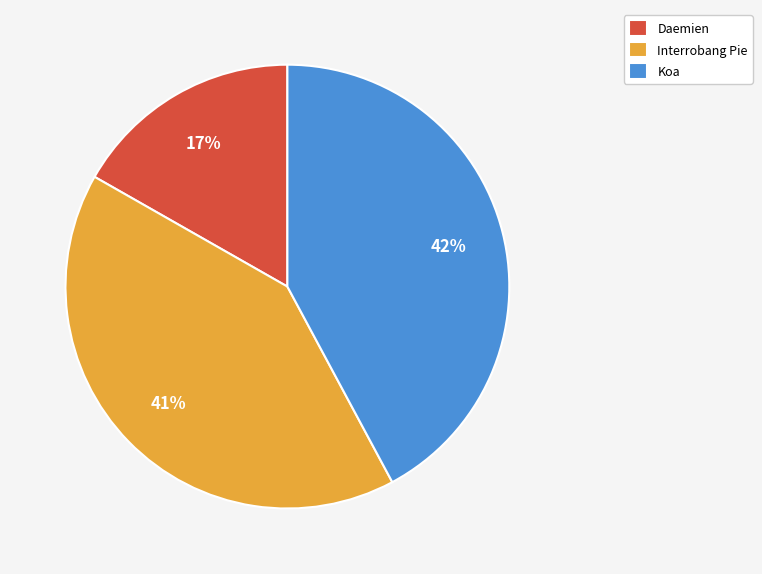

True or false: Interrobang Pie accounts for 41% of the total.

True